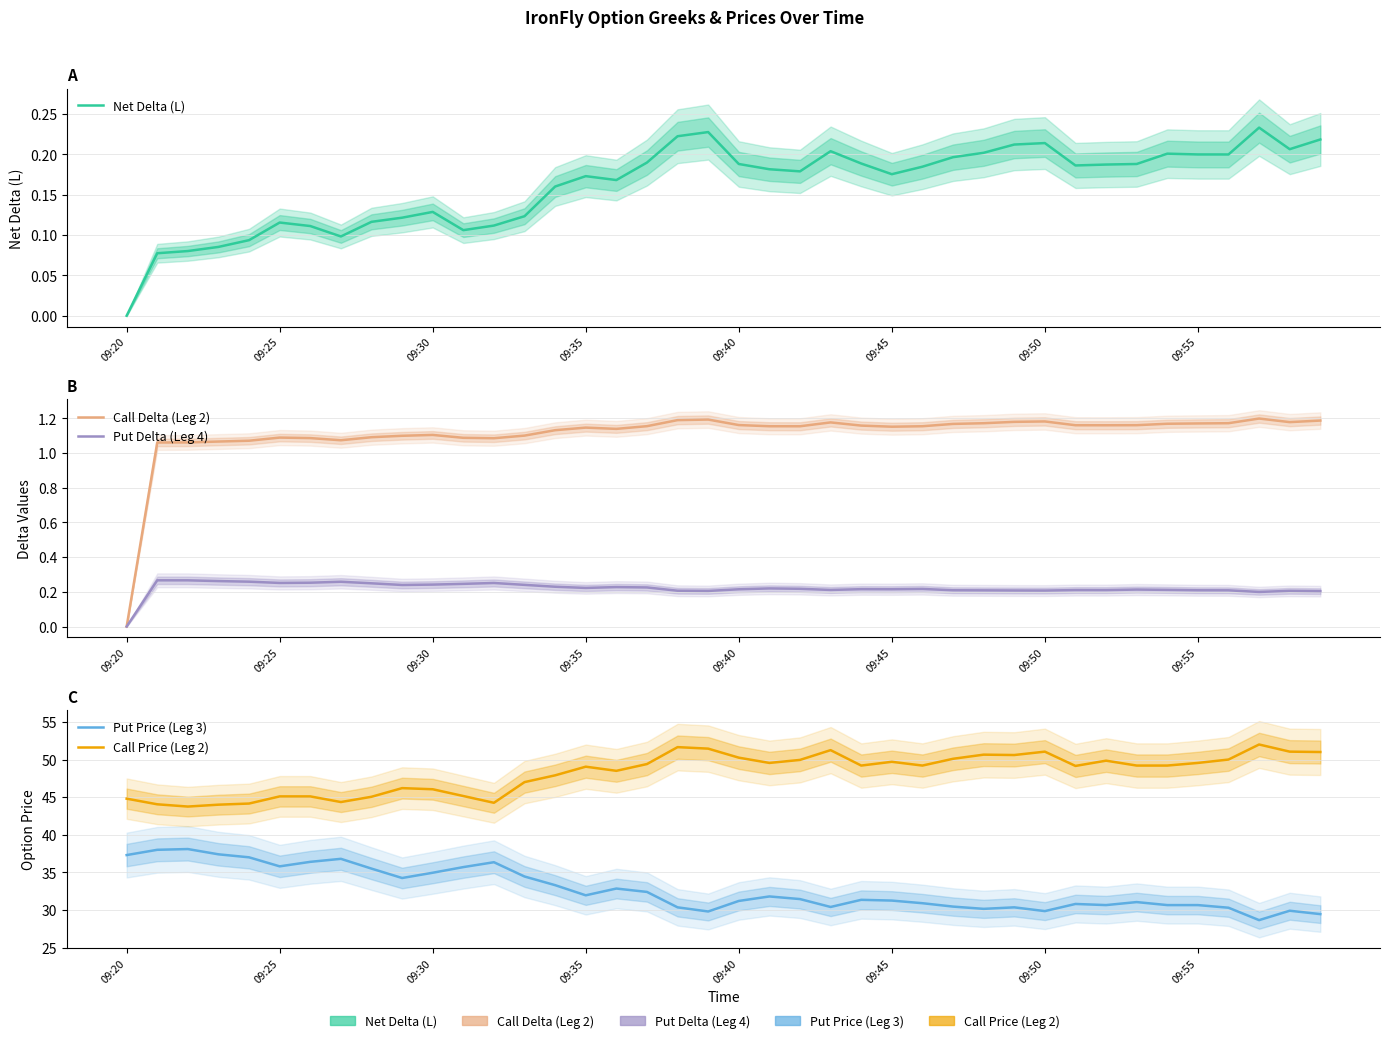

Which has a higher value, 25 or 09:50?

25